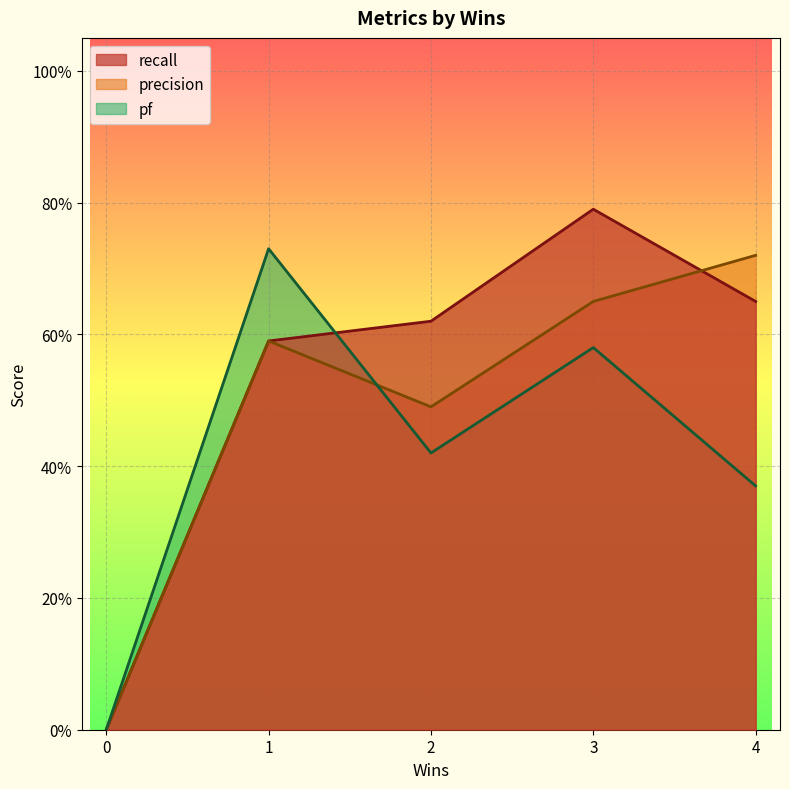

Where is the first local maximum for recall?

1